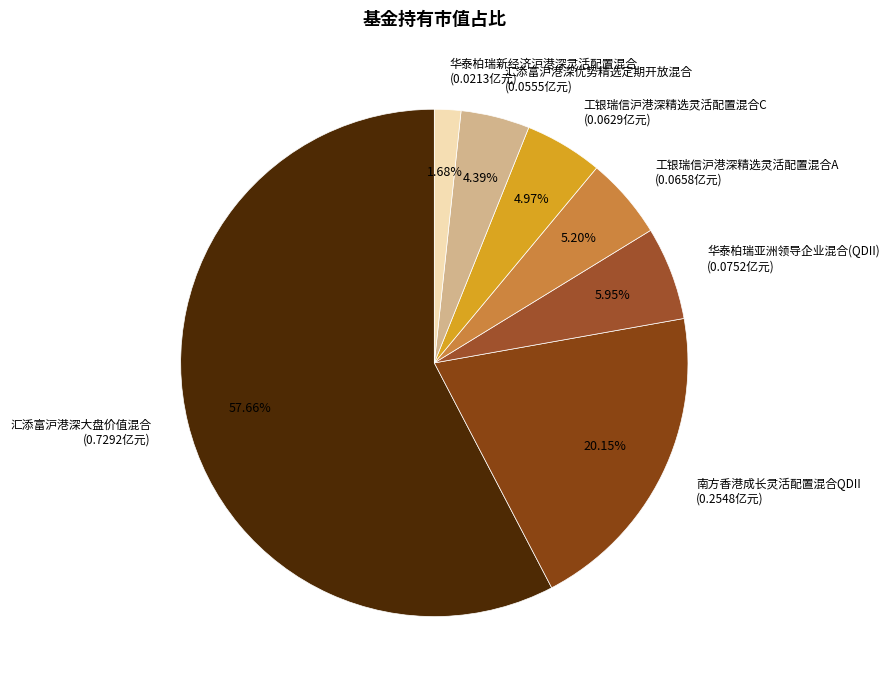

Combined, do 工银瑞信沪港深精选灵活配置混合C (0.0629亿元) and 南方香港成长灵活配置混合QDII (0.2548亿元) account for over 50%?

No